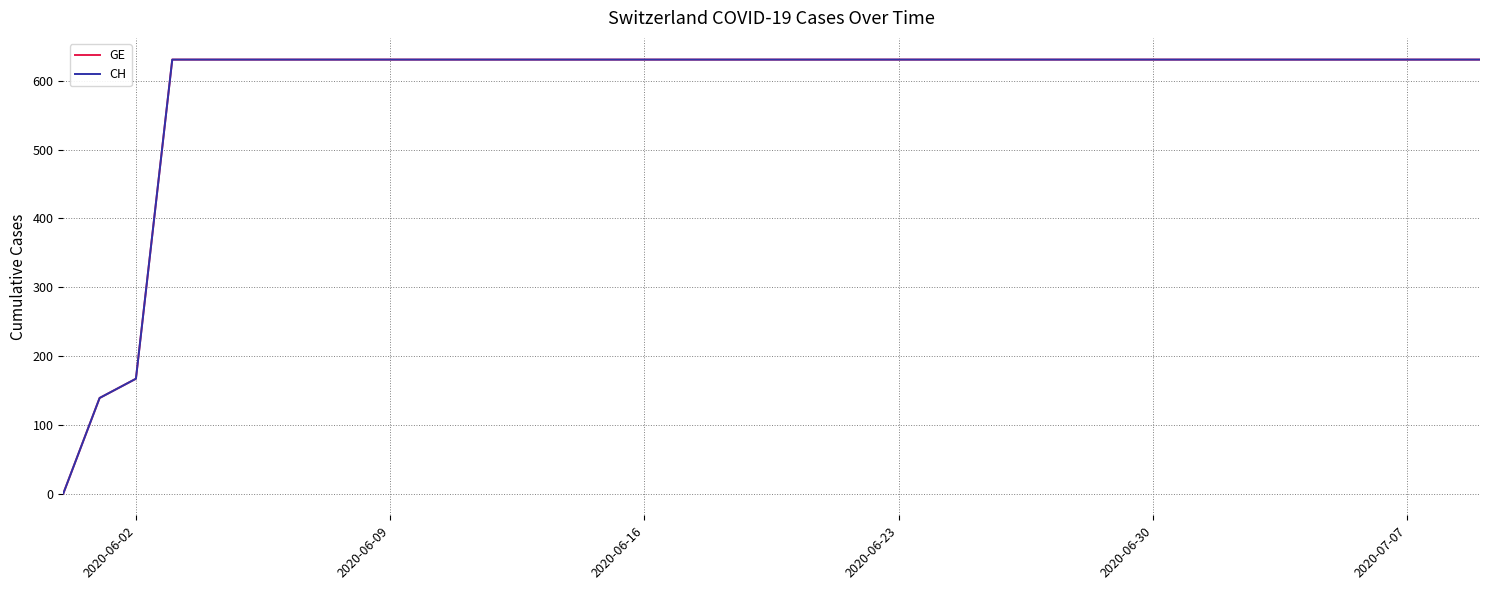

Rank the series by their maximum value, from highest to lowest.

GE, CH